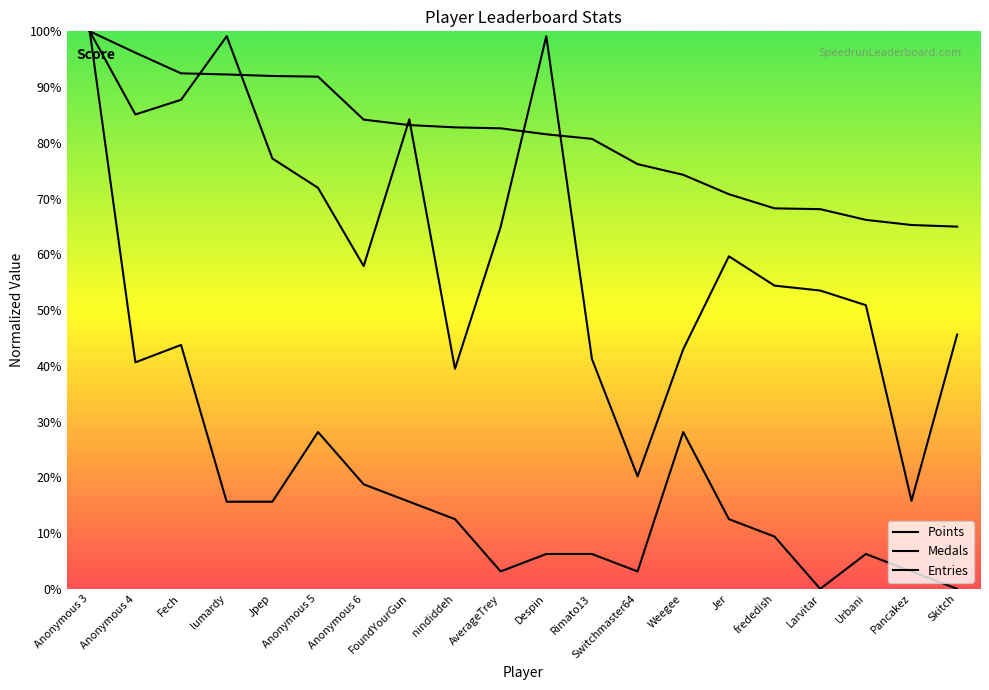

Which has a higher value, Pancakez or Jer?

Jer